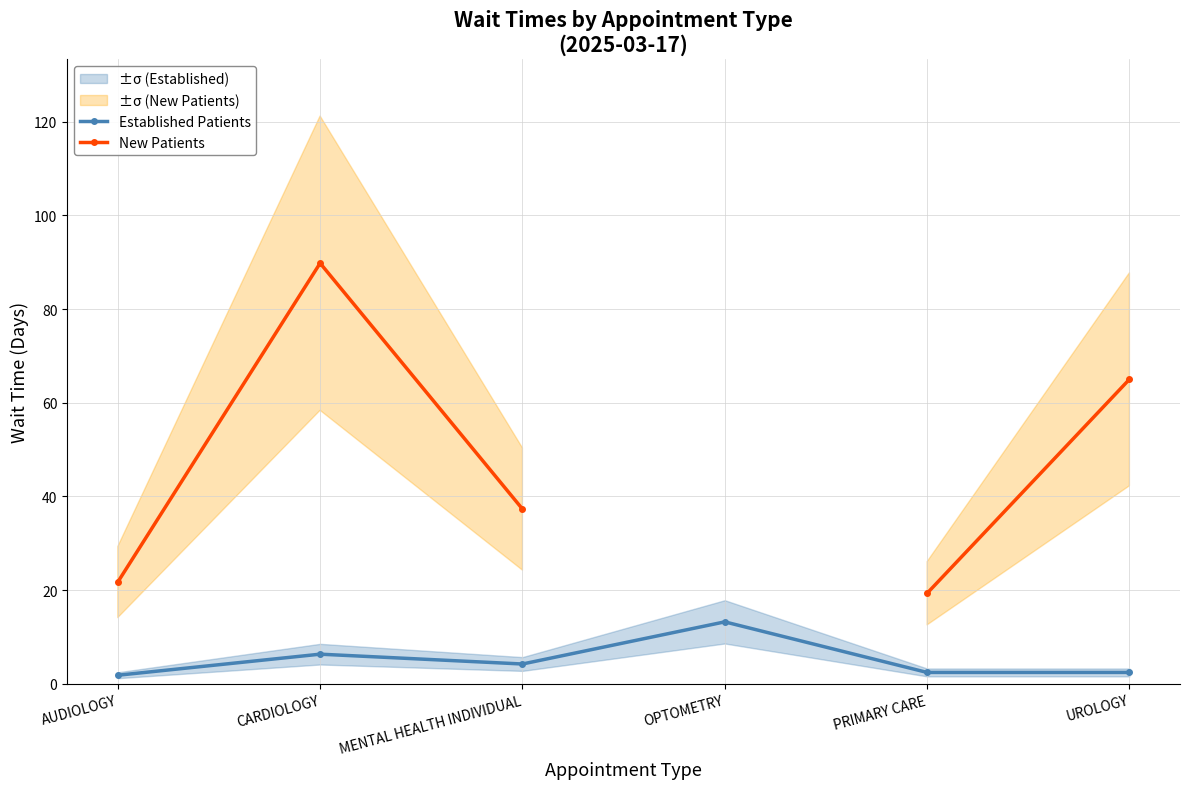

Between MENTAL HEALTH INDIVIDUAL and AUDIOLOGY, which is larger?

MENTAL HEALTH INDIVIDUAL